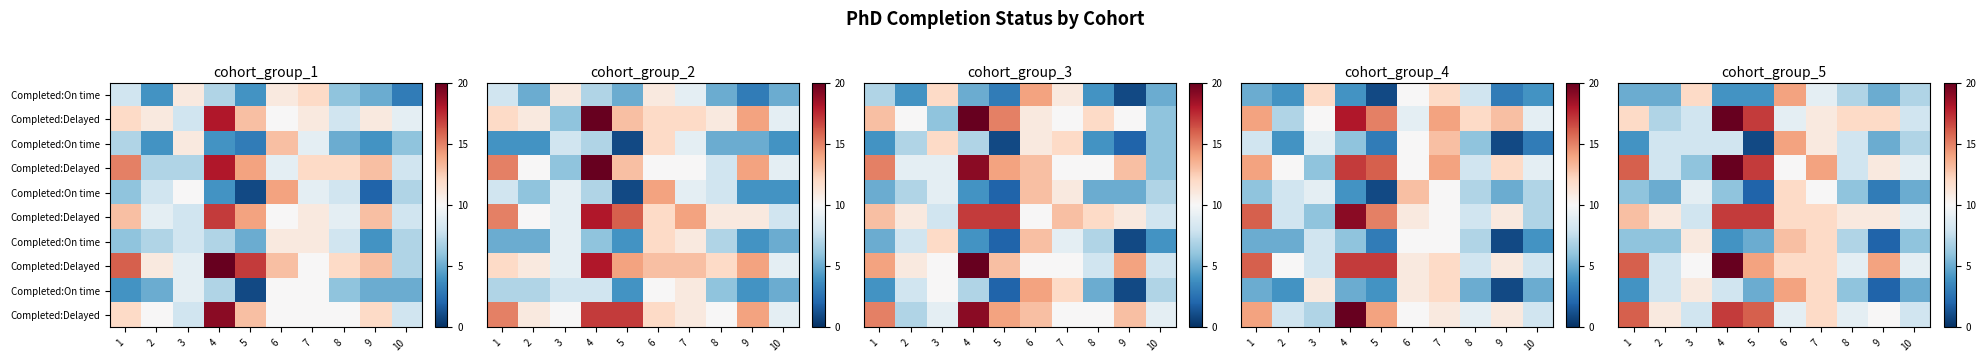

Rank the series at 5 from lowest to highest value.

row_2, row_4, row_0, row_6, row_8, row_7, row_9, row_1, row_3, row_5